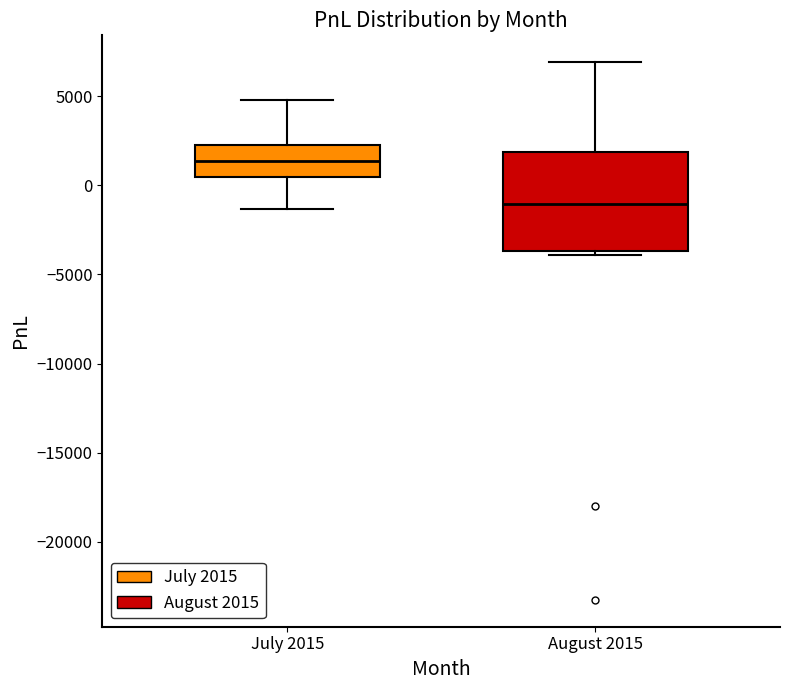

Which box is the tallest, from its lower edge to its upper edge?

August 2015